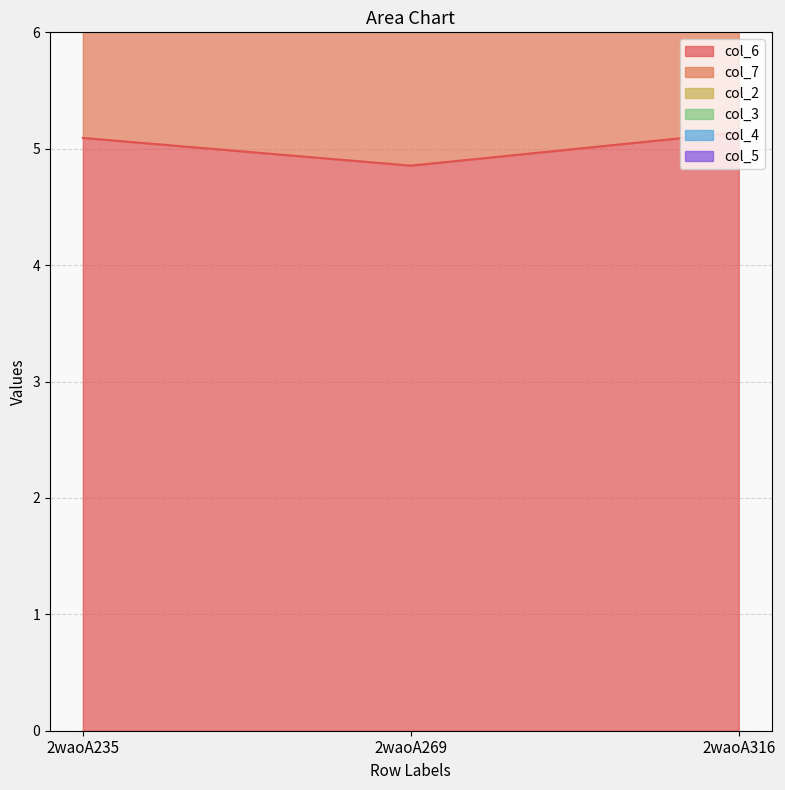

Which category has the highest value across all series?

2waoA235